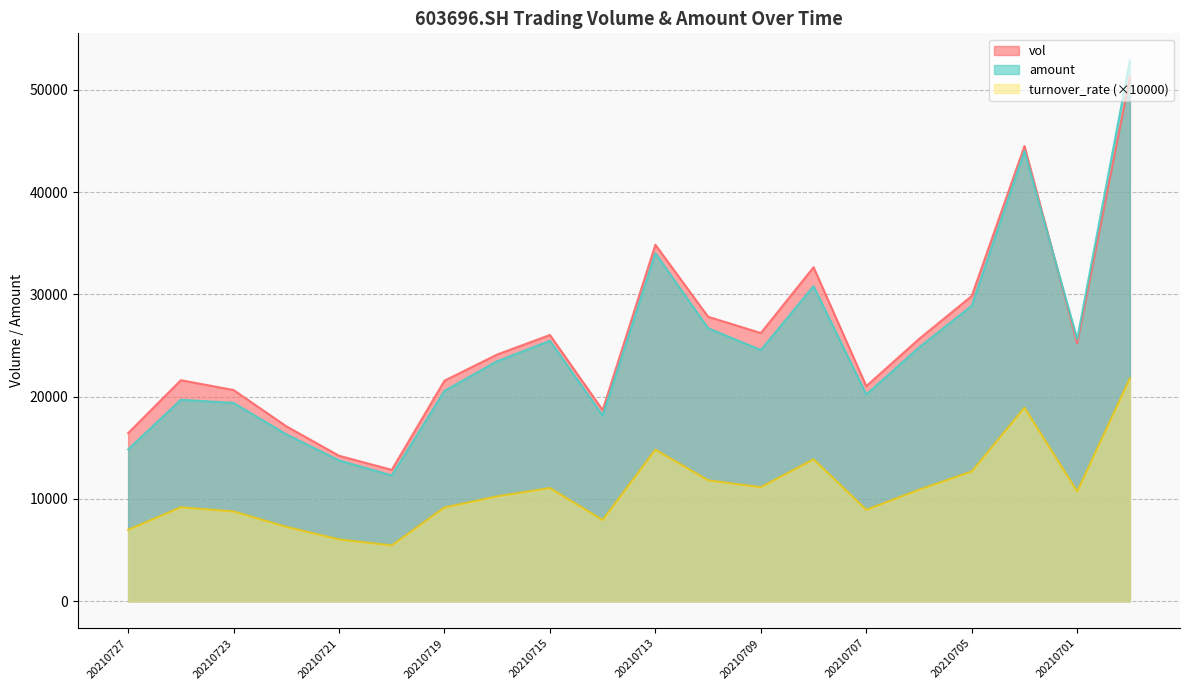

True or false: vol and turnover_rate intersect in this chart.

False